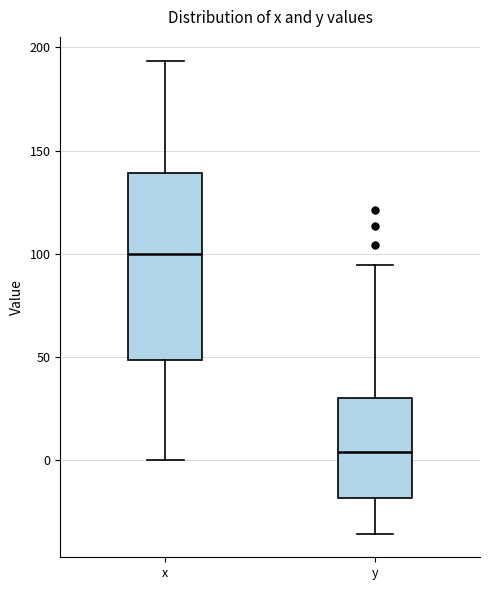

Where is the lower edge of the box for x on the y-axis? The values are not printed on the chart, so give them approximately, as read against the axis.

50